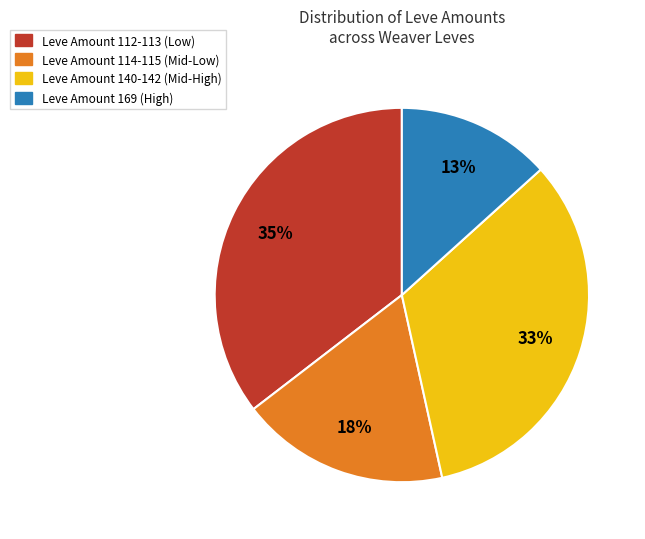

What is the largest slice in the pie chart?

Leve Amount 112-113 (Low)